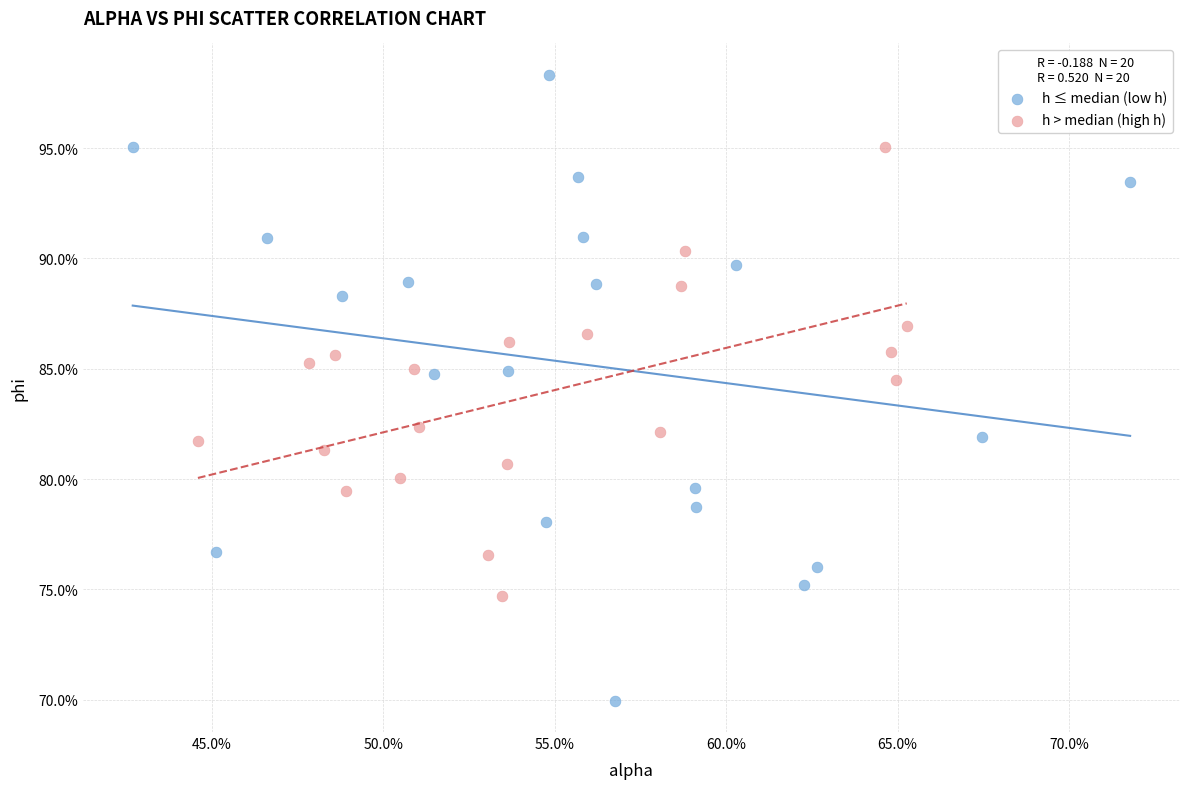

Which series has the largest Y range (max minus min)?

h ≤ median (low h)